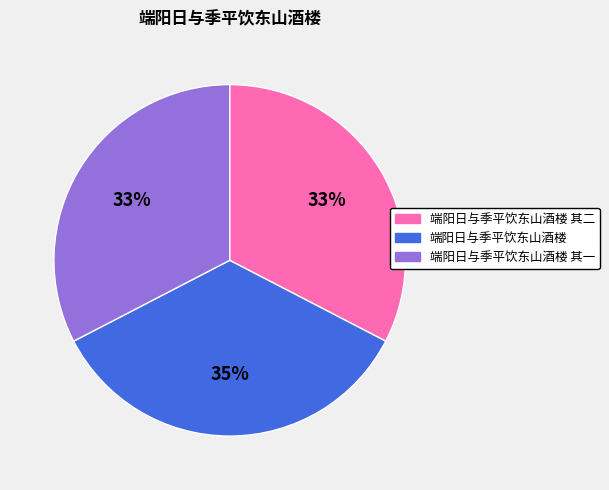

To the nearest percent, what is the difference between the largest and smallest slice percentages?

2%